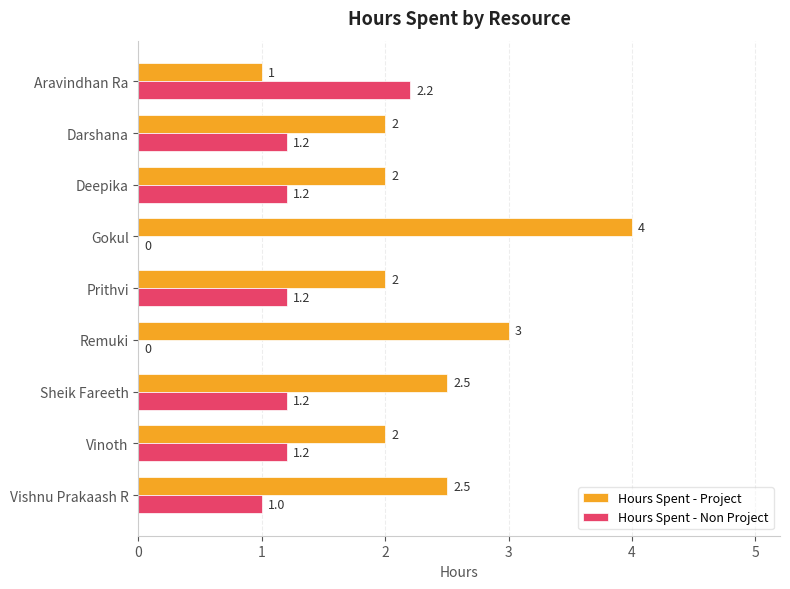

Is the value of Hours Spent - Project at Gokul greater than the value of Hours Spent - Non Project at Remuki?

Yes